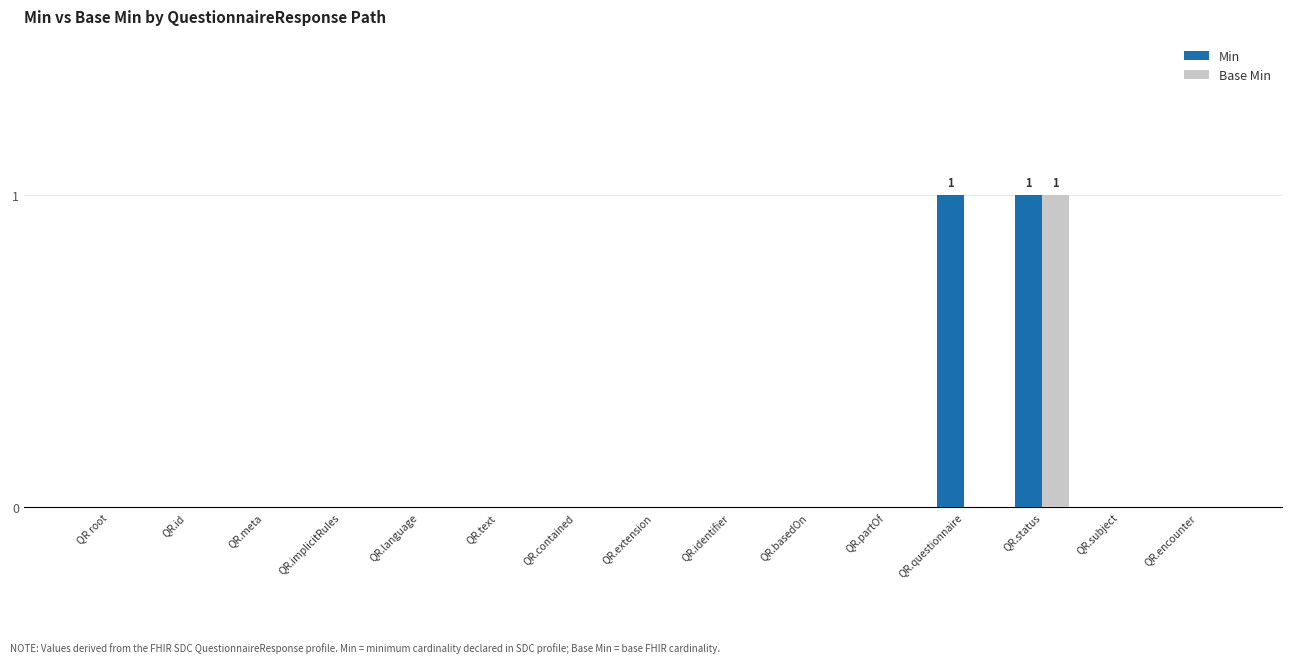

At which category is the sum across all series the highest?

QR.status